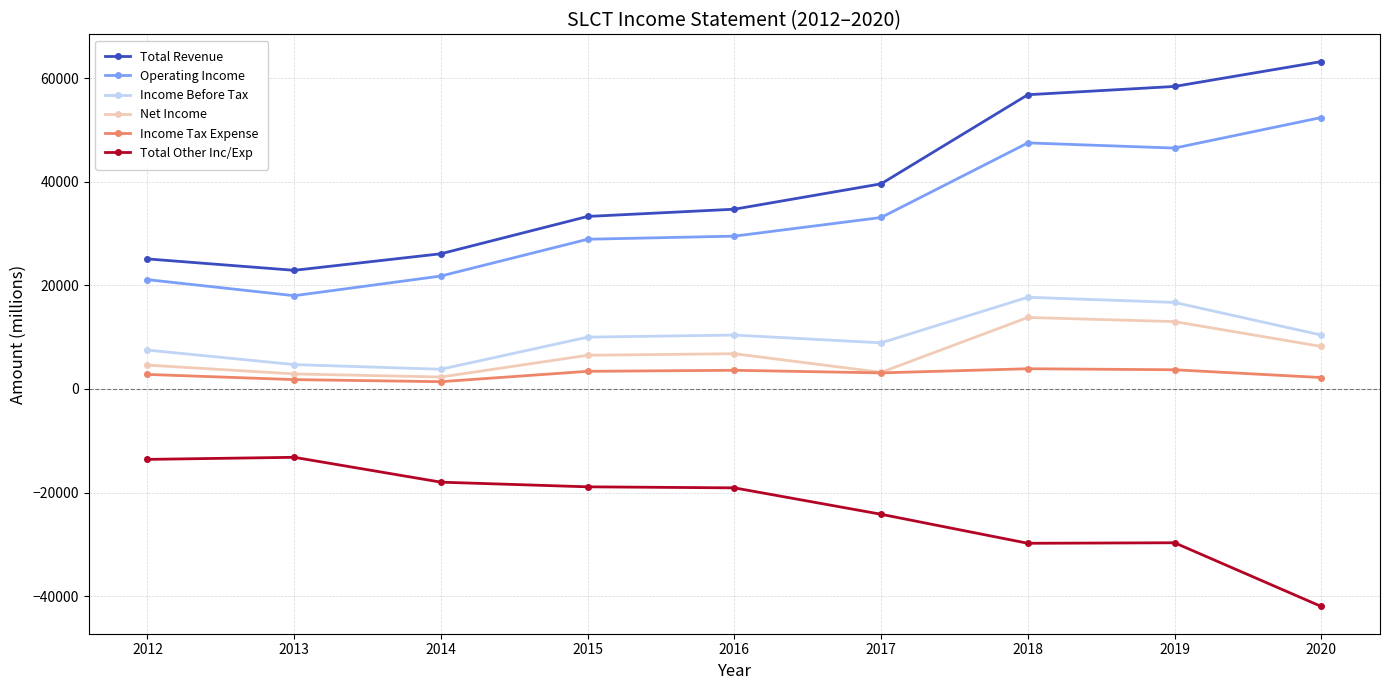

What is the value of the Income Tax Expense point at the 6th from the left?

3100